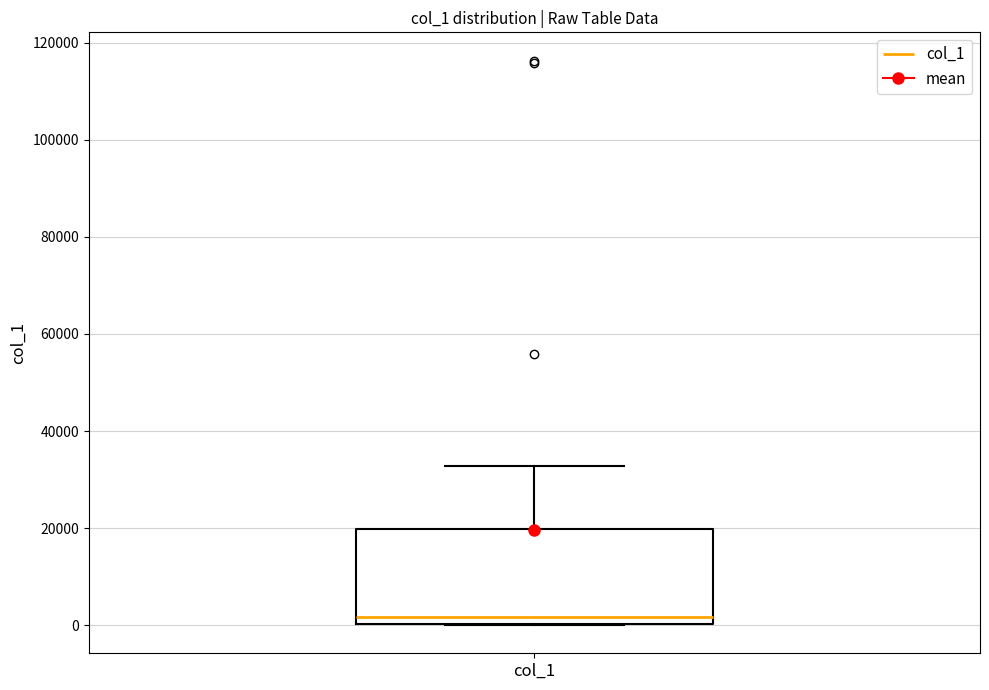

Read this box plot against the y-axis: the position of the median line, the range covered by the box, and the ends of both whiskers. The values are not printed on the chart, so give them approximately, as read against the axis.

median 2000, box 0 to 20000, whiskers 0 to 32000